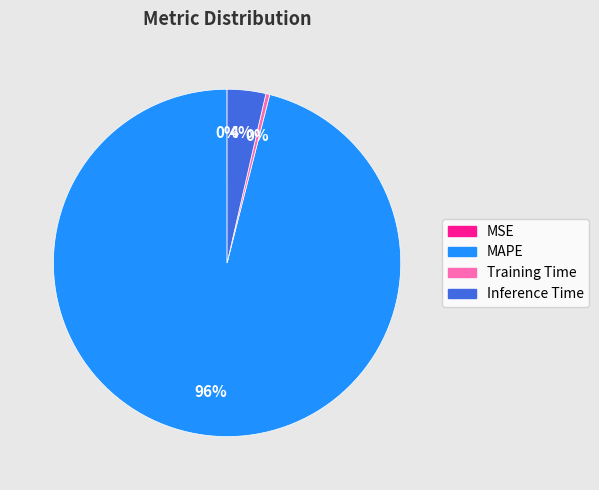

The MAPE slice represents 96% of the pie. True or false?

True